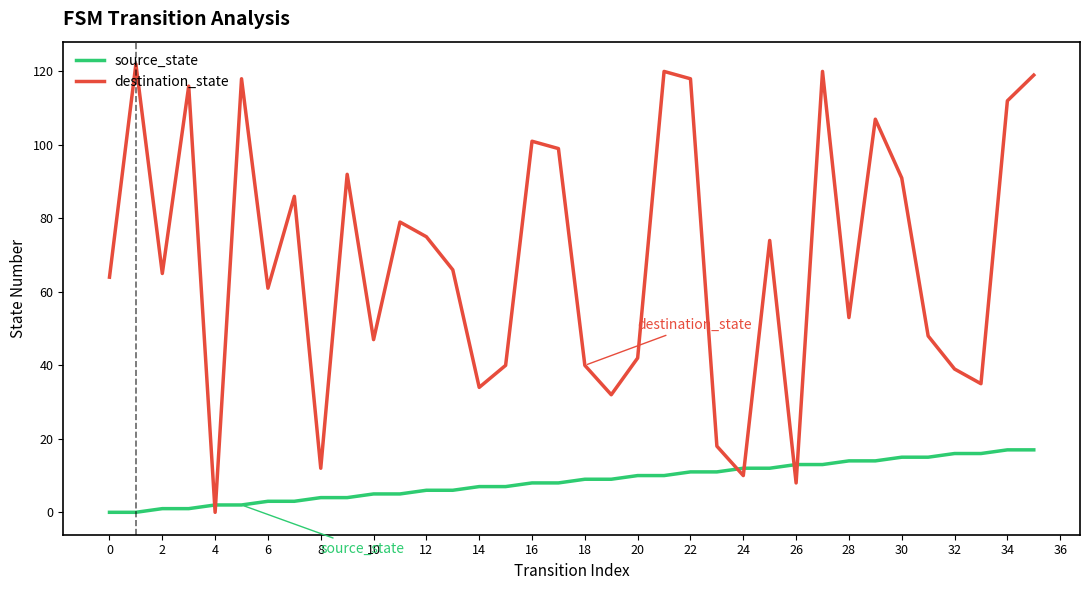

True or false: source_state and destination_state intersect in this chart.

True